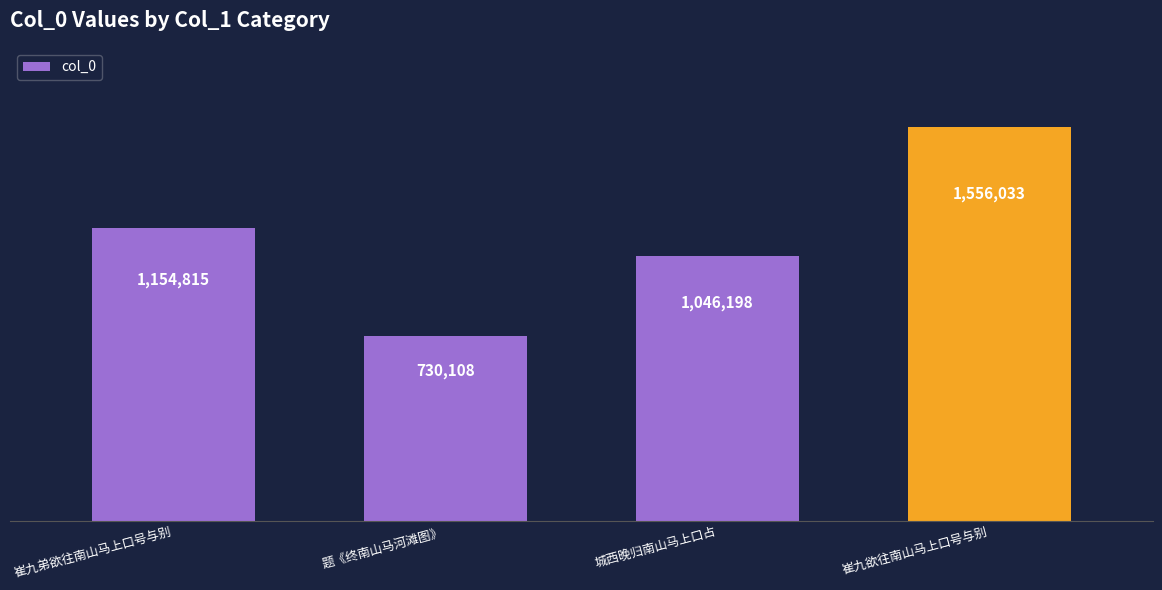

Which category has the highest value across all series?

崔九欲往南山马上口号与别